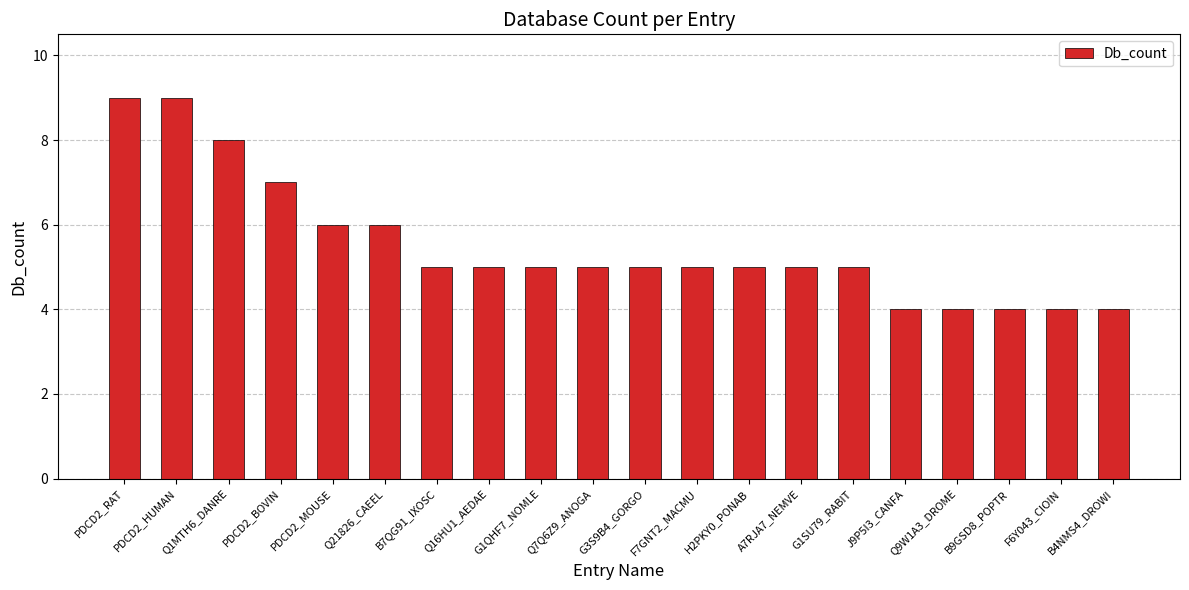

What is the difference between the second highest and minimum values?

5